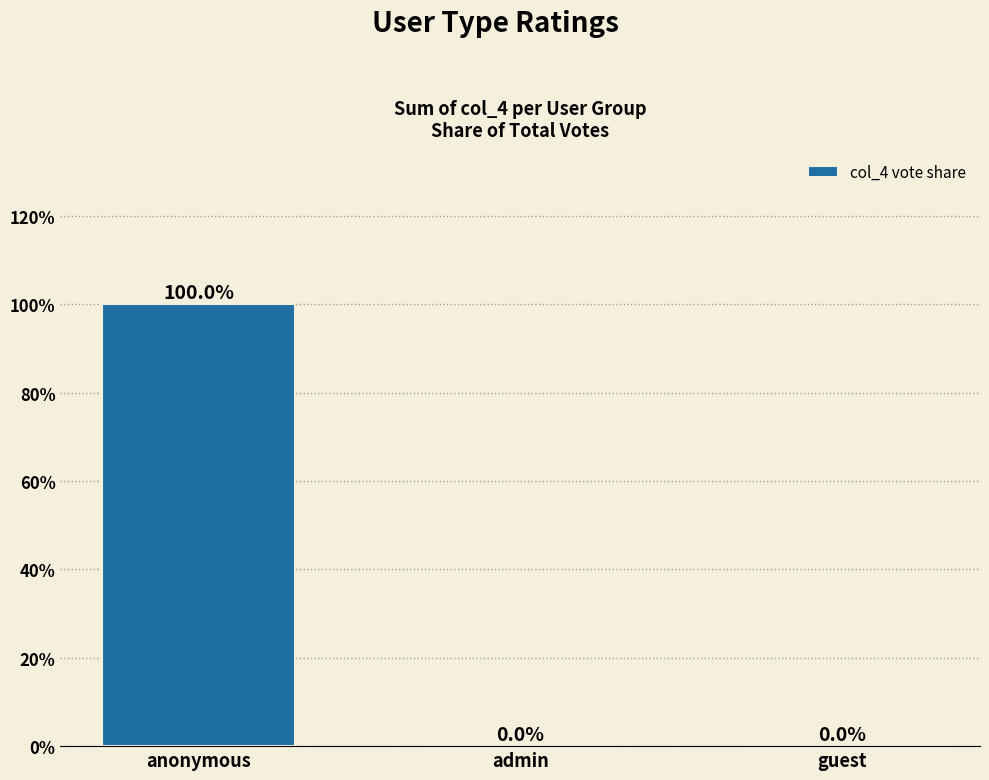

How many values are between 0 and 100?

3